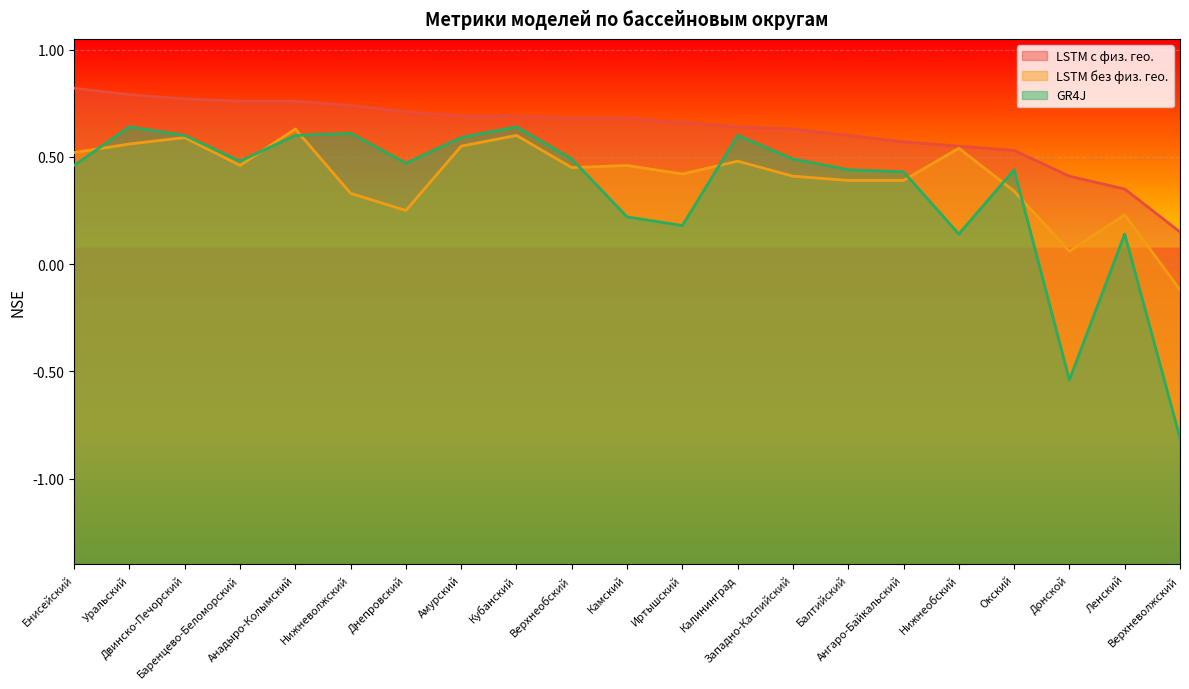

Is the value of LSTM с физ. гео. at Двинско-Печорский greater than the value of GR4J at Двинско-Печорский?

Yes